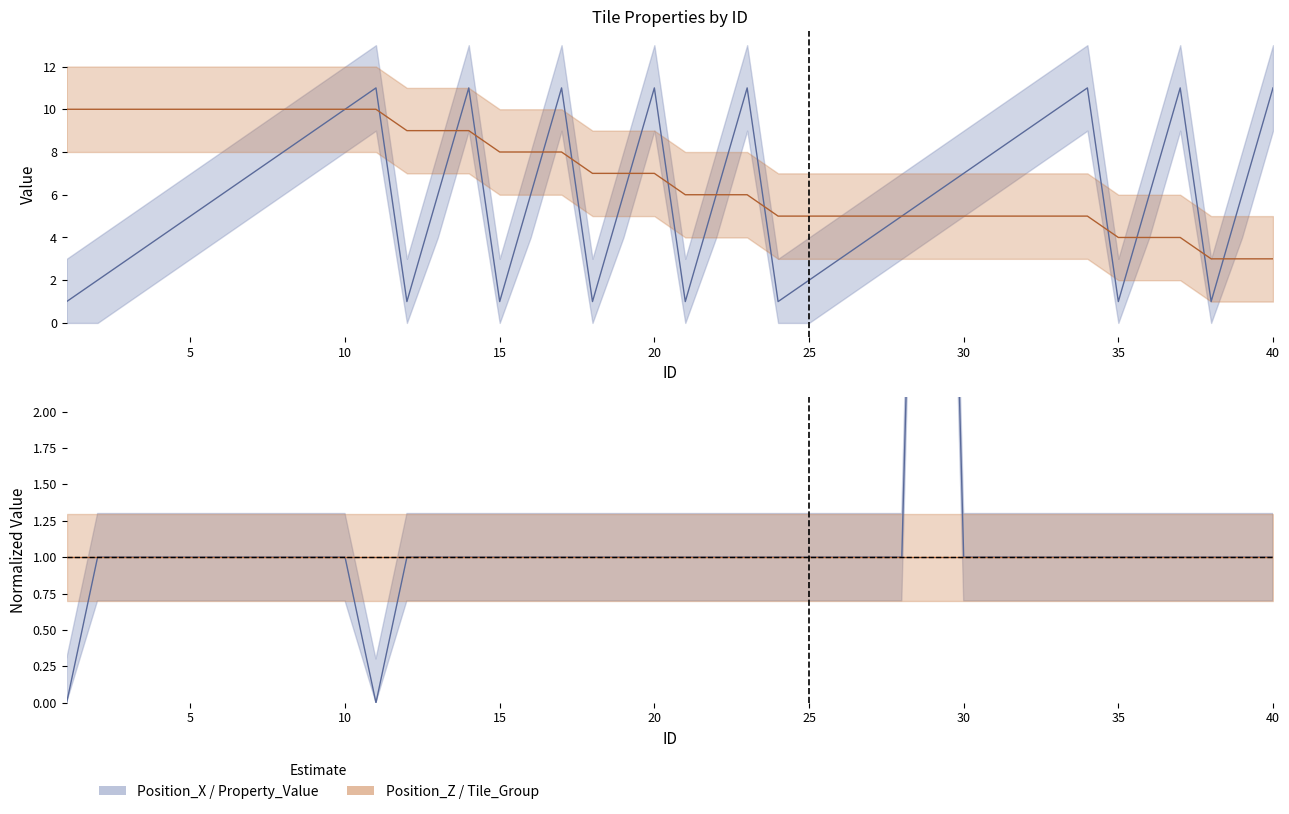

After their last crossing, which series has the higher values: Position_Z or Position_X?

Position_X